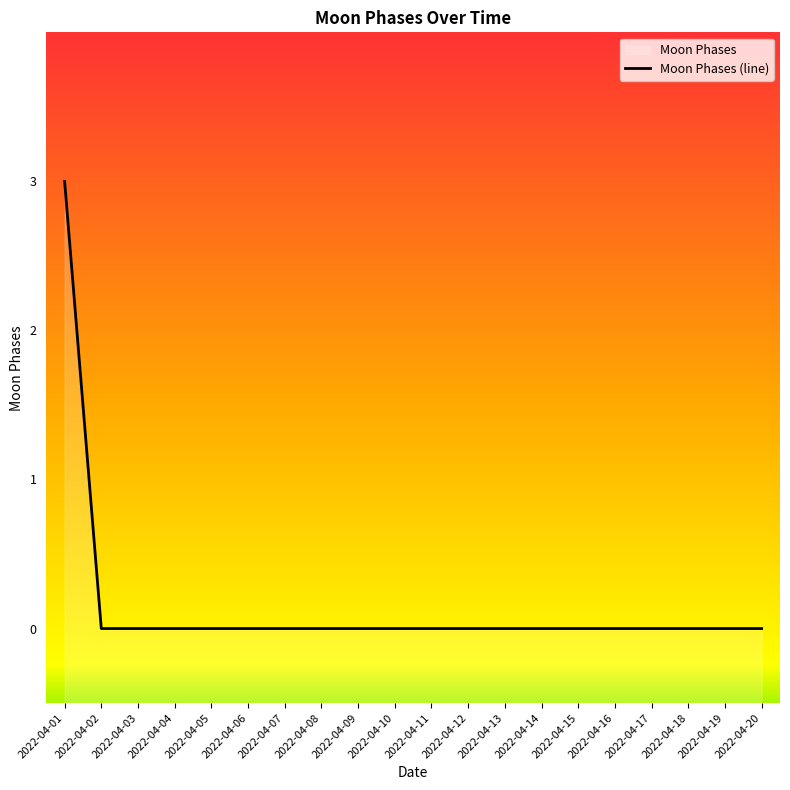

What is the change in value from 2022-04-01 to 2022-04-18?

-3